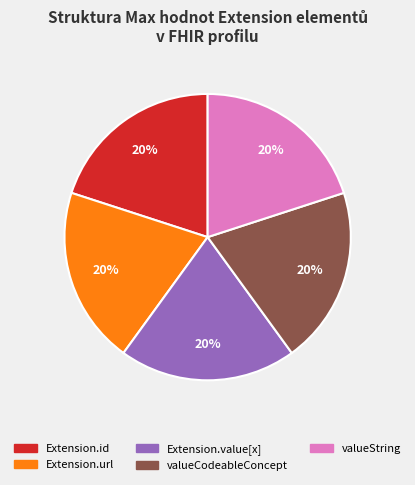

True or false: valueString accounts for 7% of the total.

False